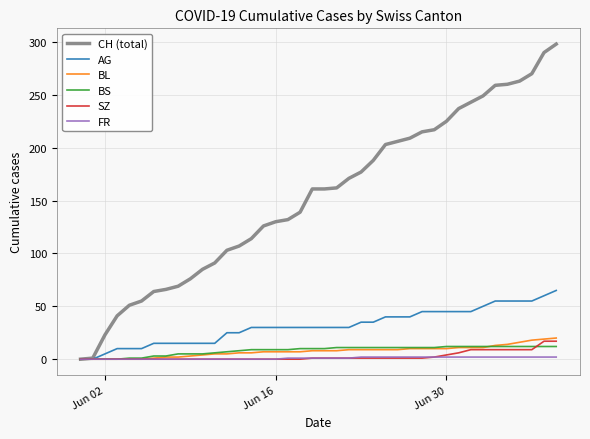

Does the chart have visible grid lines?

Yes